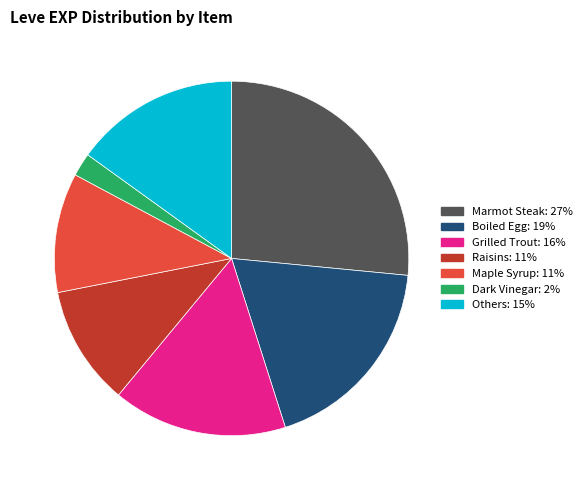

Does any single category account for the majority?

No